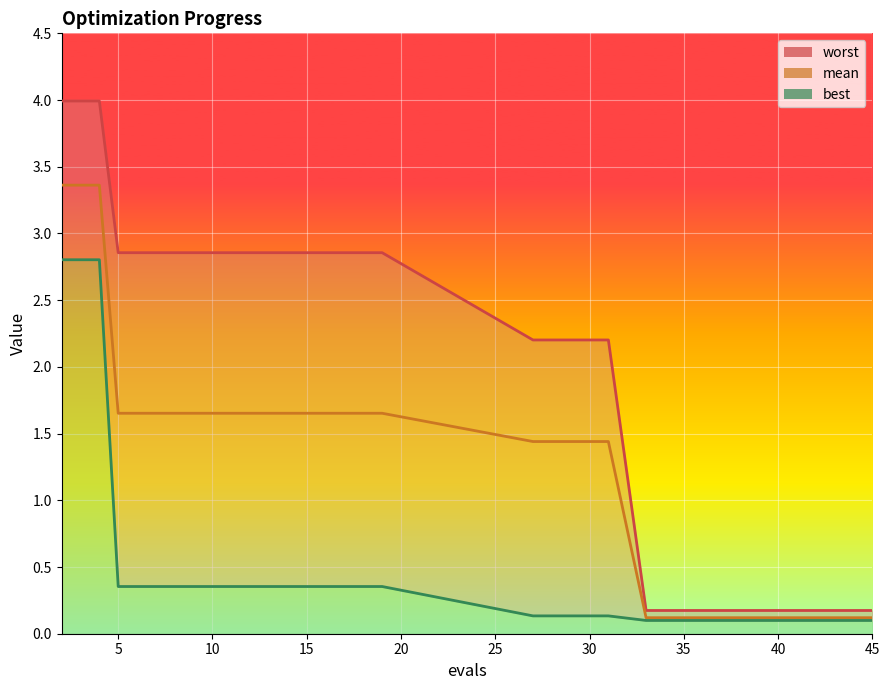

What is the sum of all values?

25.1